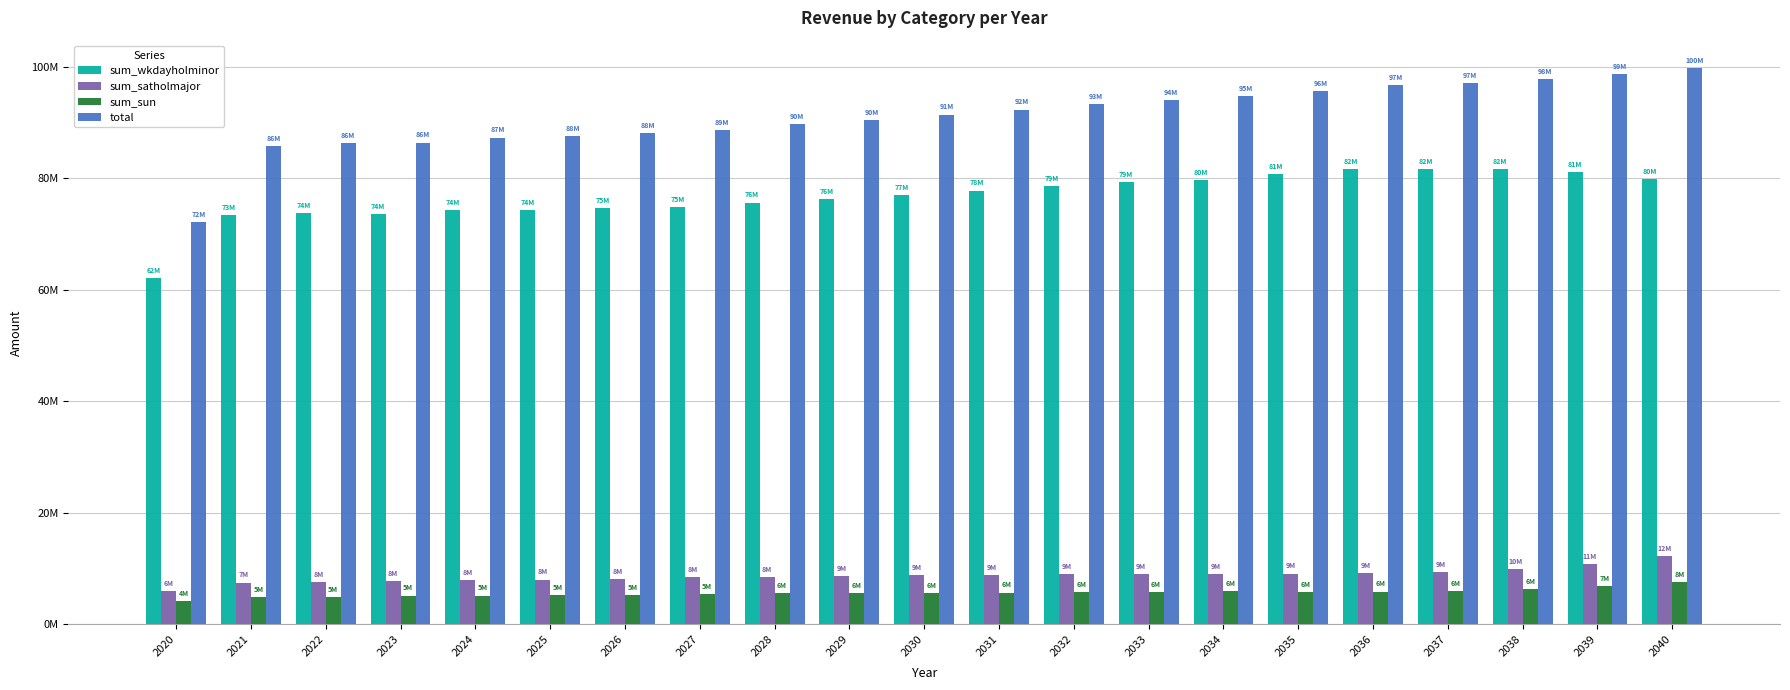

Does the chart contain stacked bars?

No